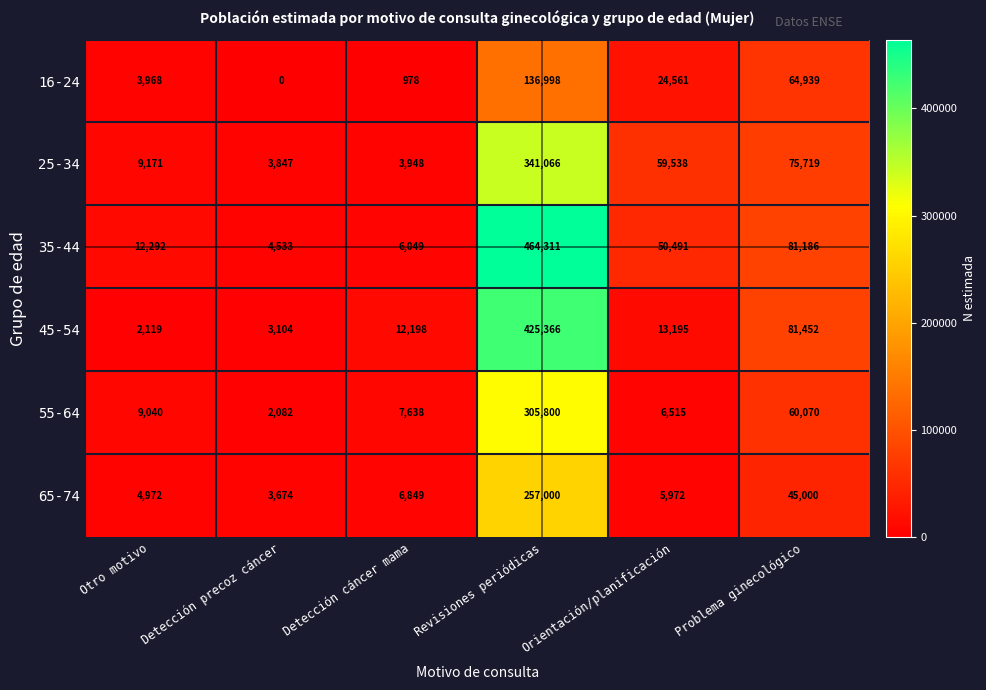

True or false: 25-34 has a value of 36683 at Orientación/planificación.

False